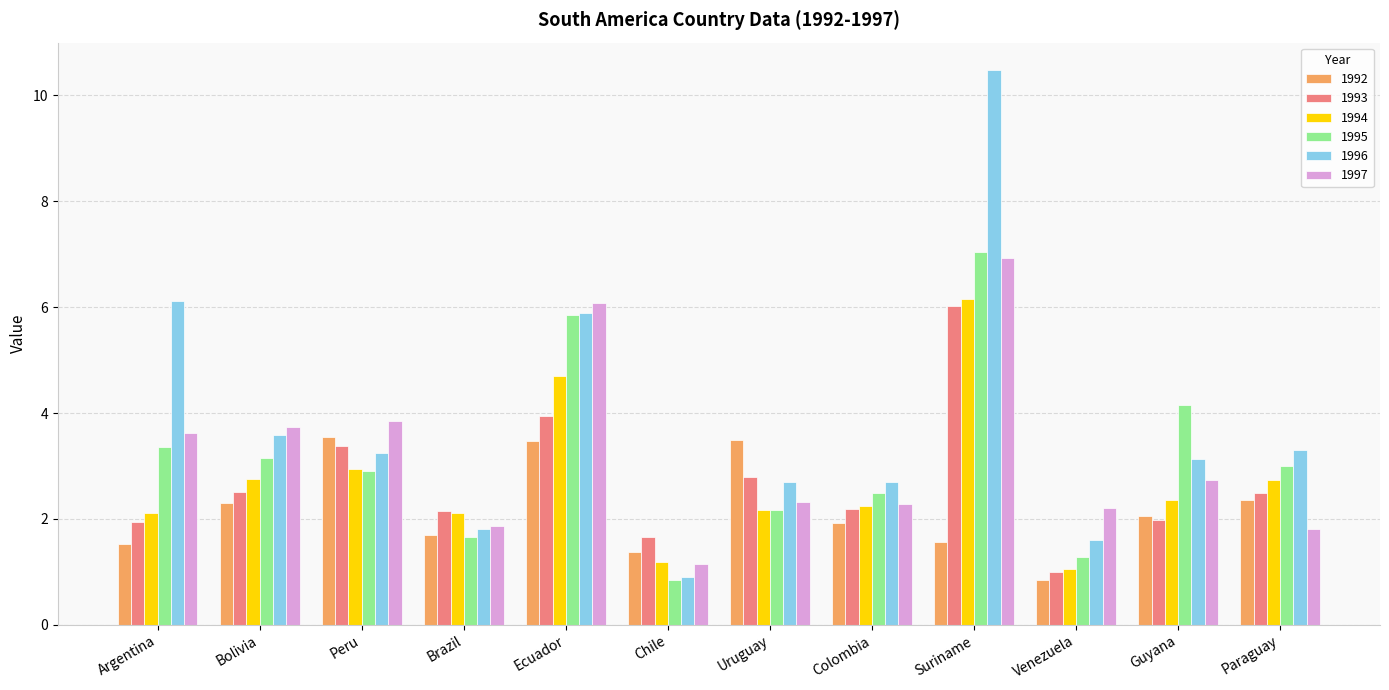

What is the total value across all series at Brazil?

11.3